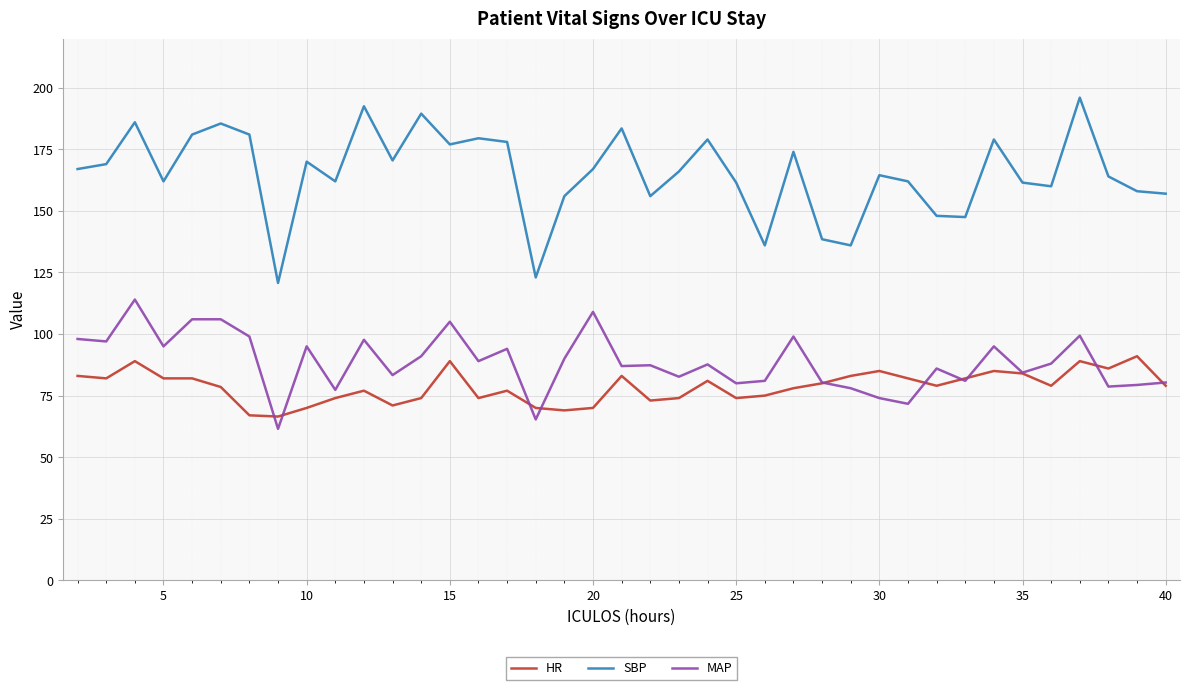

Which series has the widest spread of values?

SBP